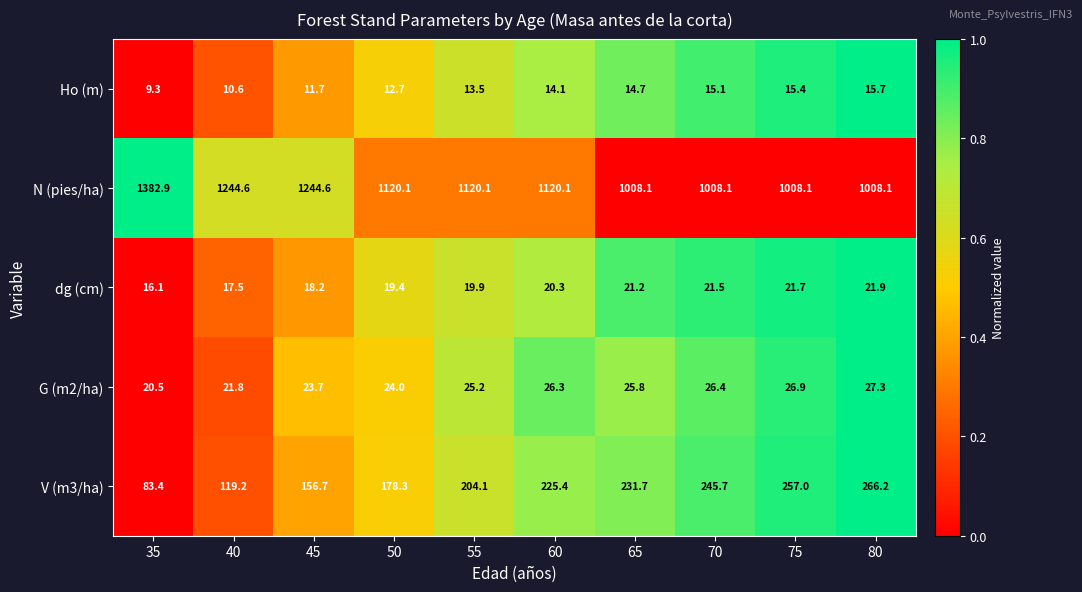

At which category is the sum across all series the highest?

35